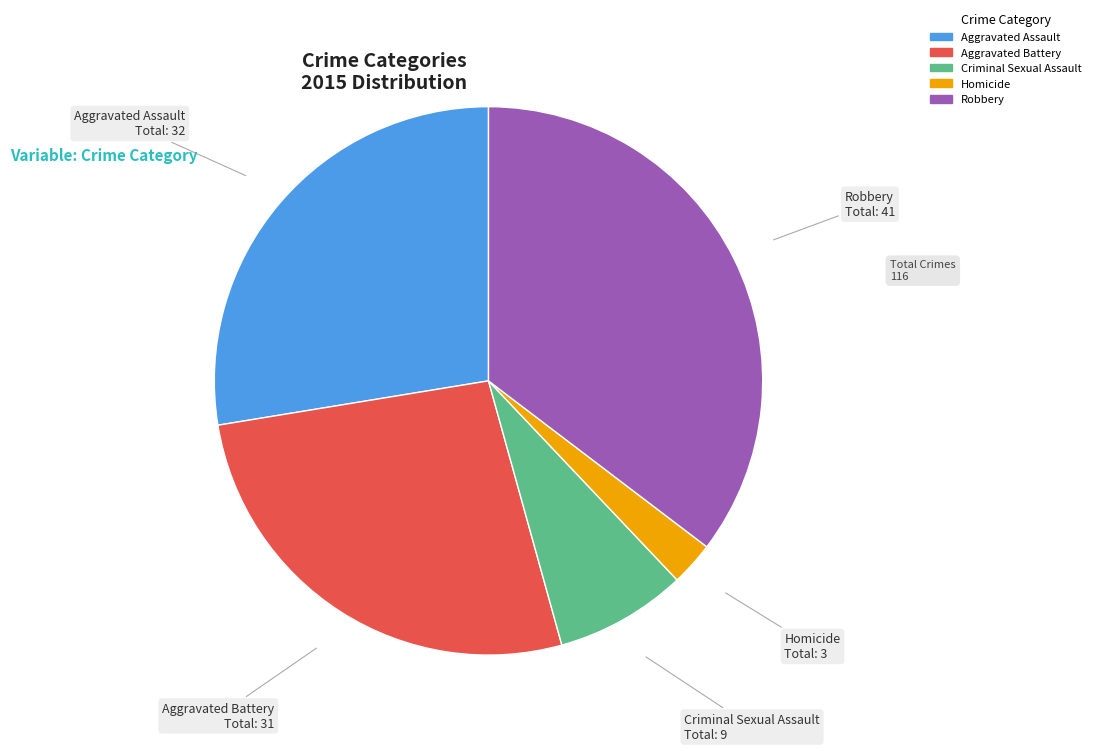

Do Criminal Sexual Assault and Aggravated Battery together represent more than half of the pie?

No